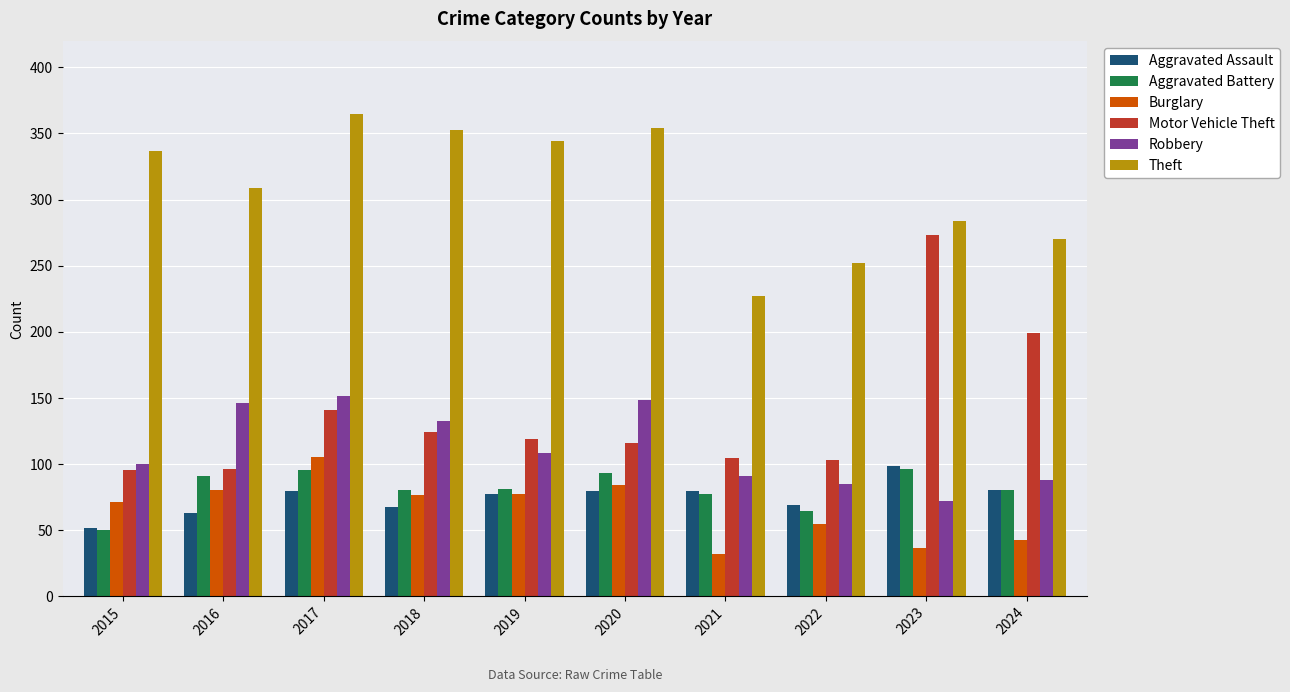

At which category is the sum across all series the highest?

2017